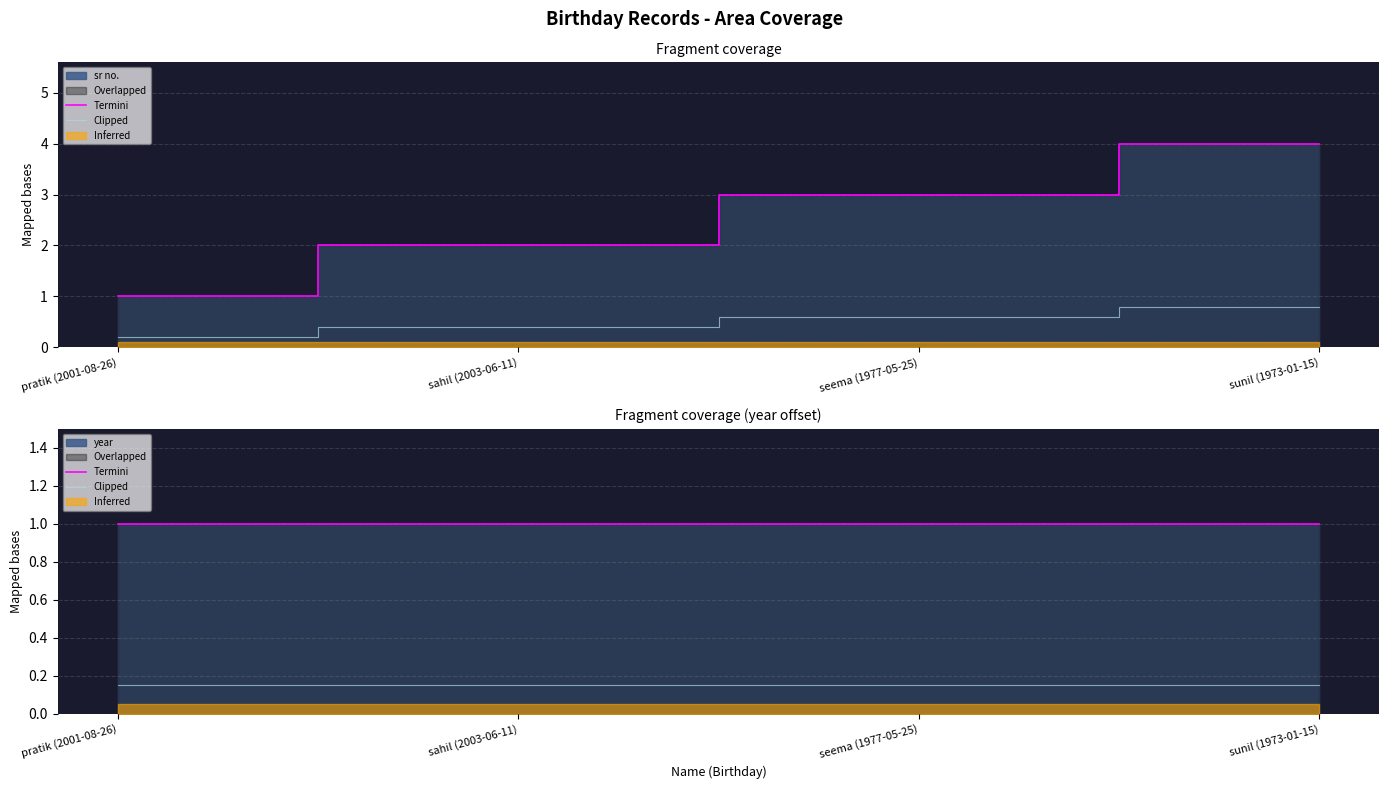

Which series changed the most between sahil (2003-06-11) and sunil (1973-01-15)?

Termini